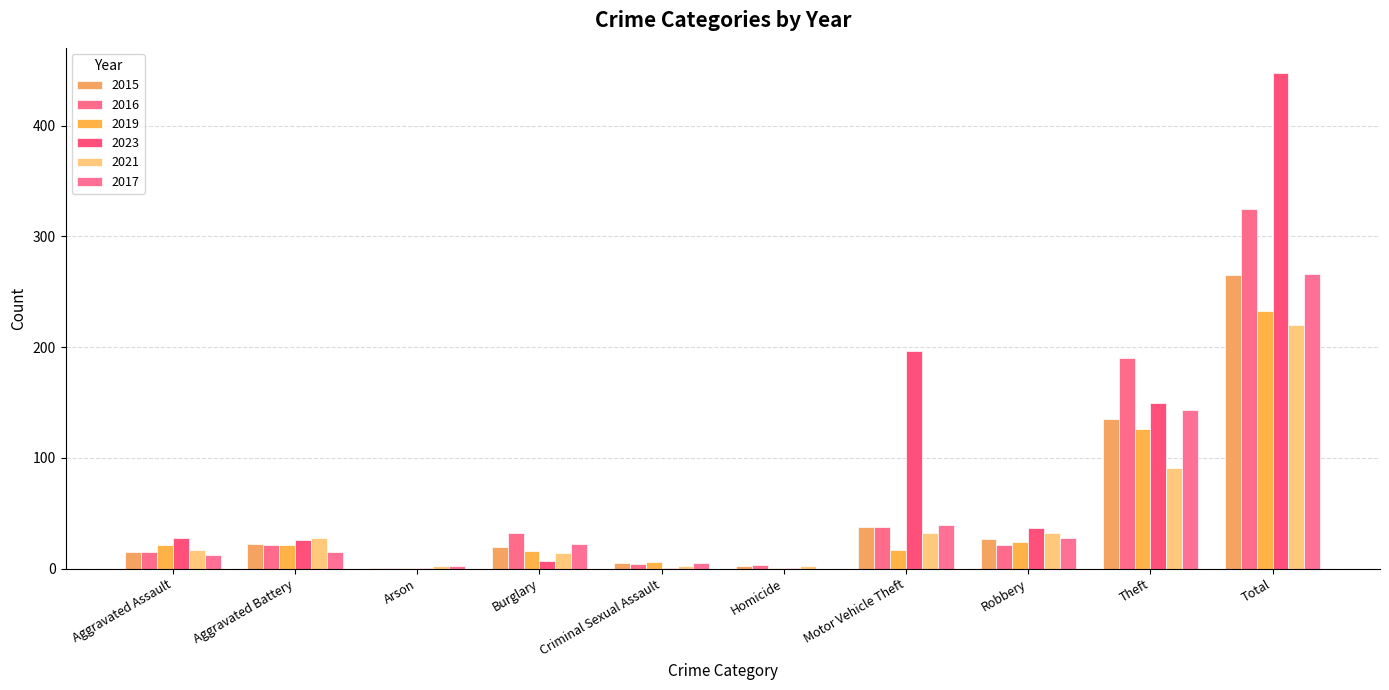

True or false: 2021 has a value of 10 at Motor Vehicle Theft.

False